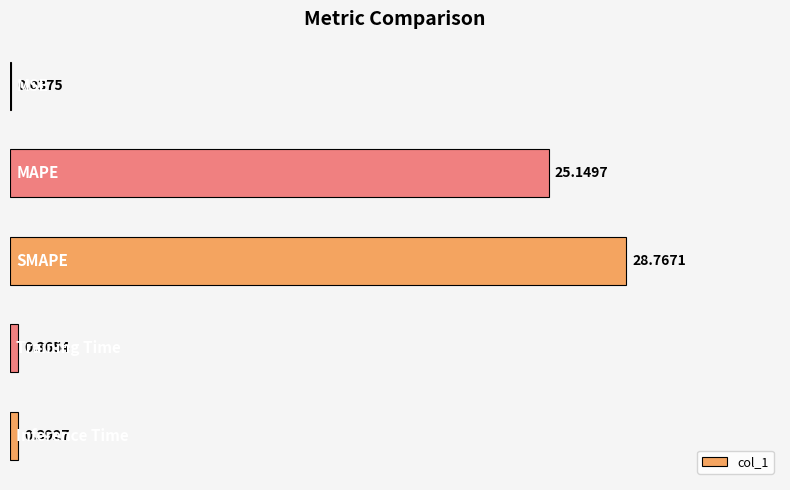

What is the sum of all values?

54.7